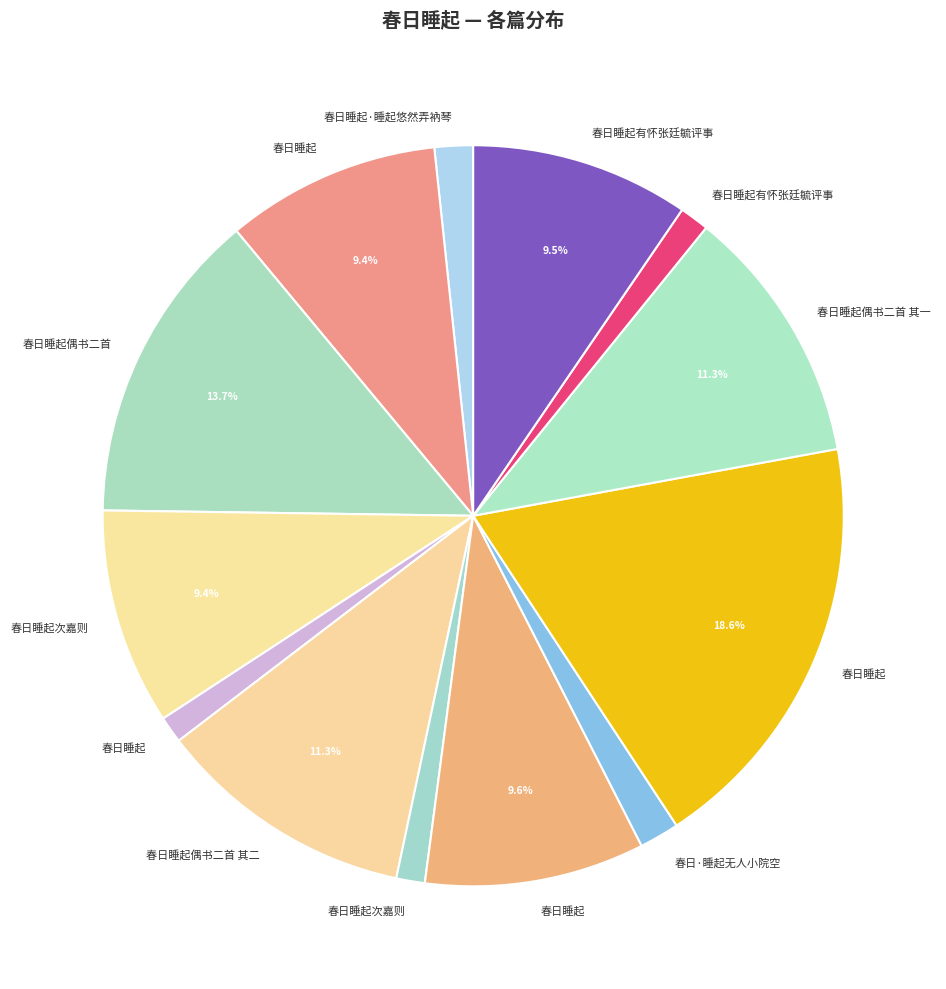

How many slices are in this pie chart?

13